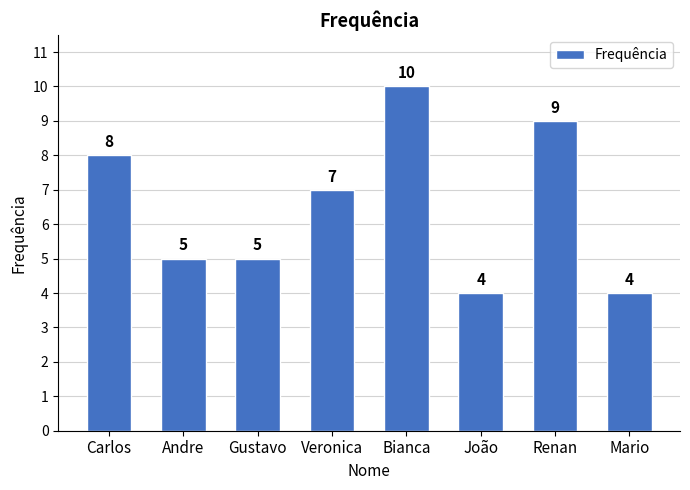

Does the chart contain stacked bars?

No